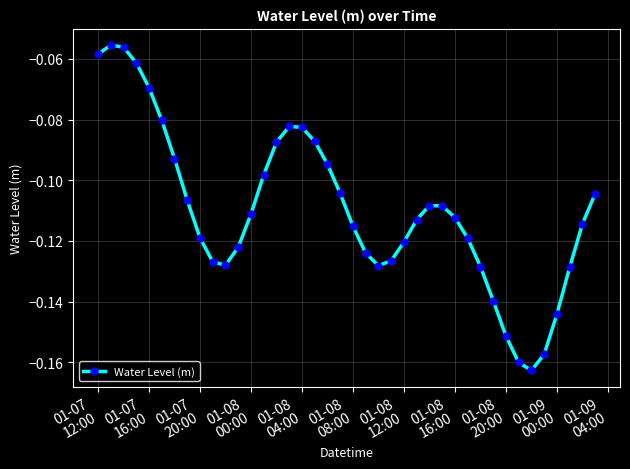

How many points are lower than both their immediate neighbors (excluding endpoints)?

3